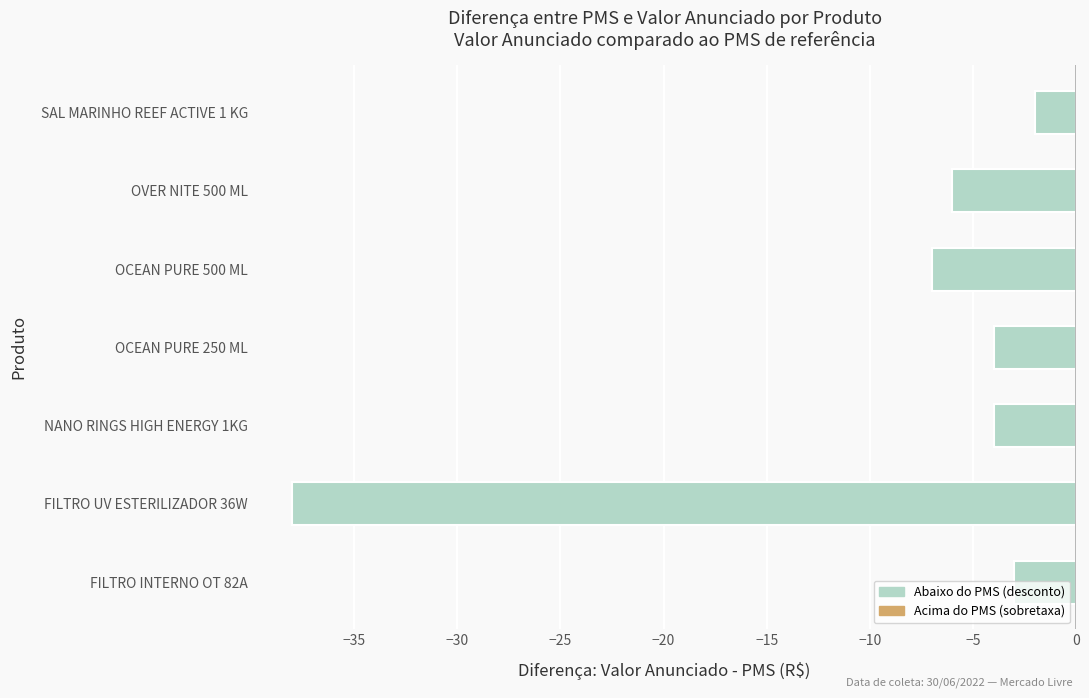

What is the difference between the second highest and second lowest values?

4